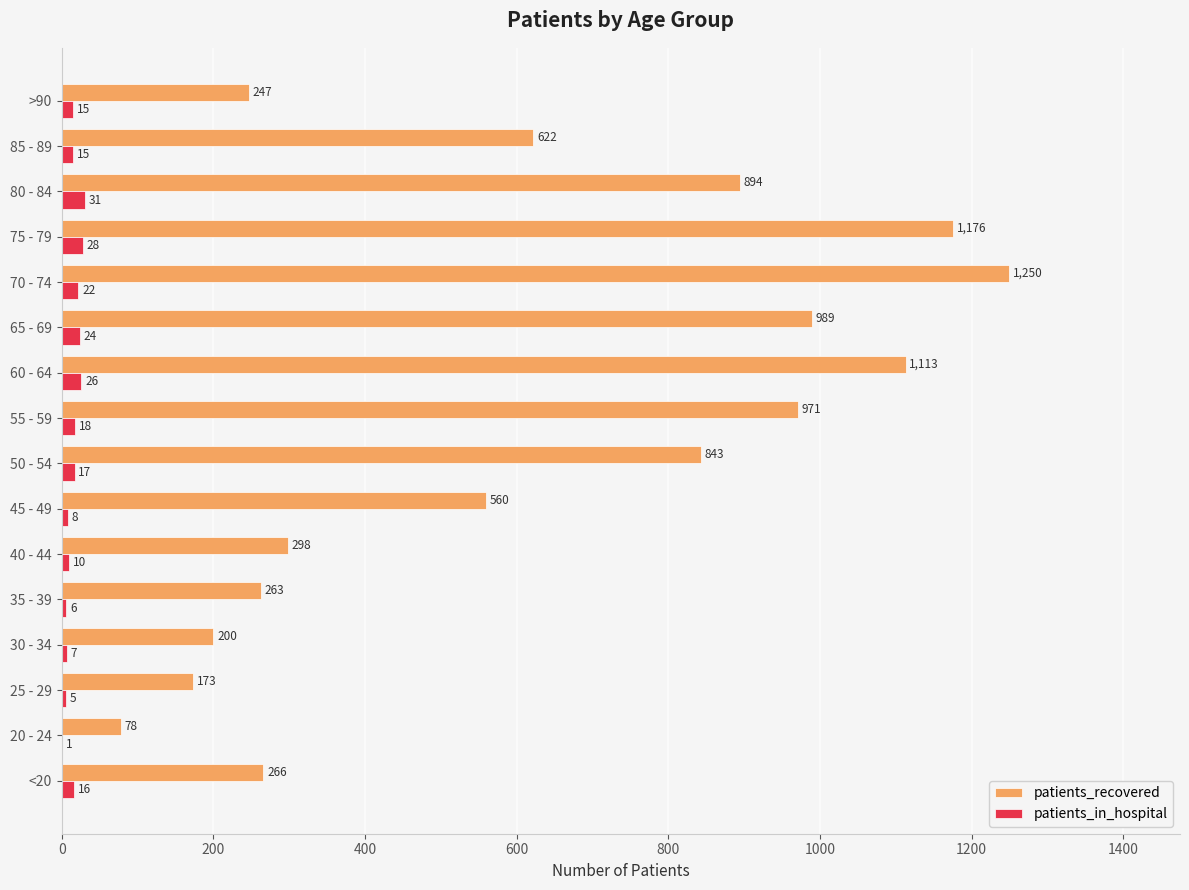

Read the patients_in_hospital value at 65 - 69.

24